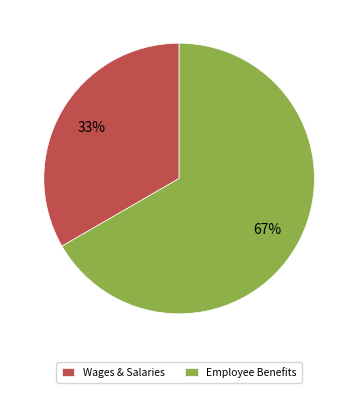

Do Employee Benefits and Wages & Salaries together represent more than half of the pie?

Yes